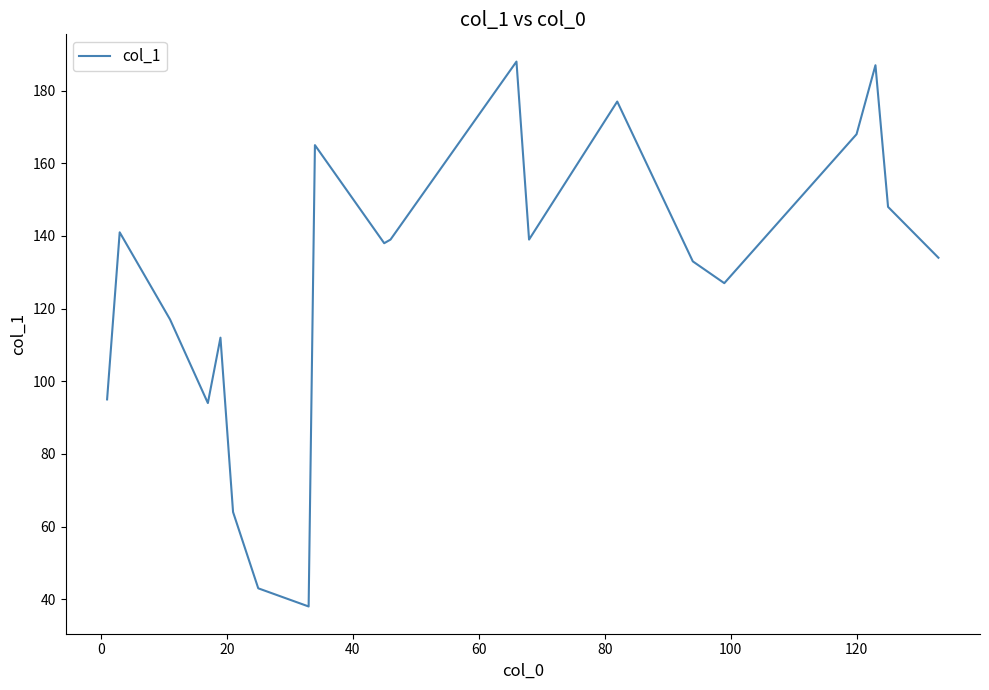

Reading left to right, extract all data points from this chart.

95	141	117	94	112	64	43	38	165	138	139	188	139	177	133	127	168	187	148	134